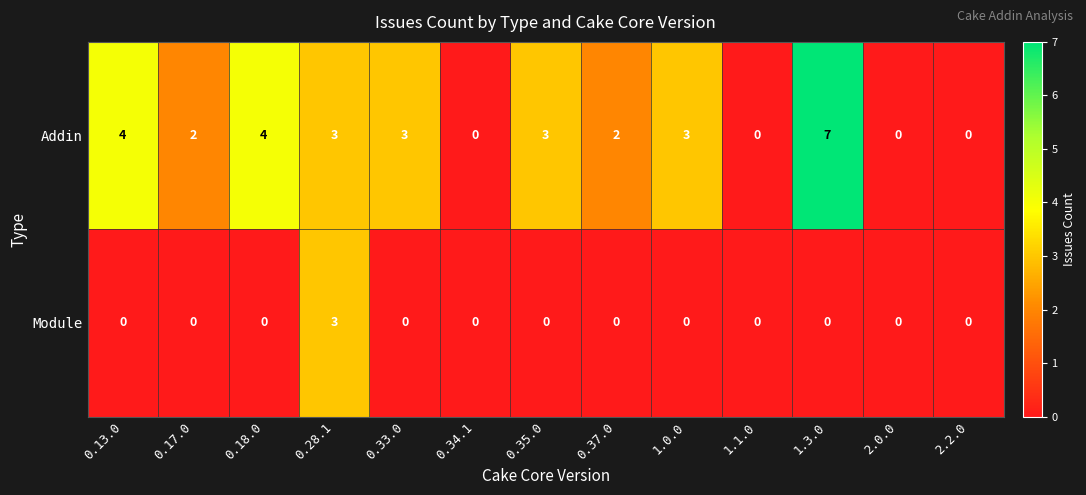

What is the difference between the second highest and second lowest values in the Addin series?

4